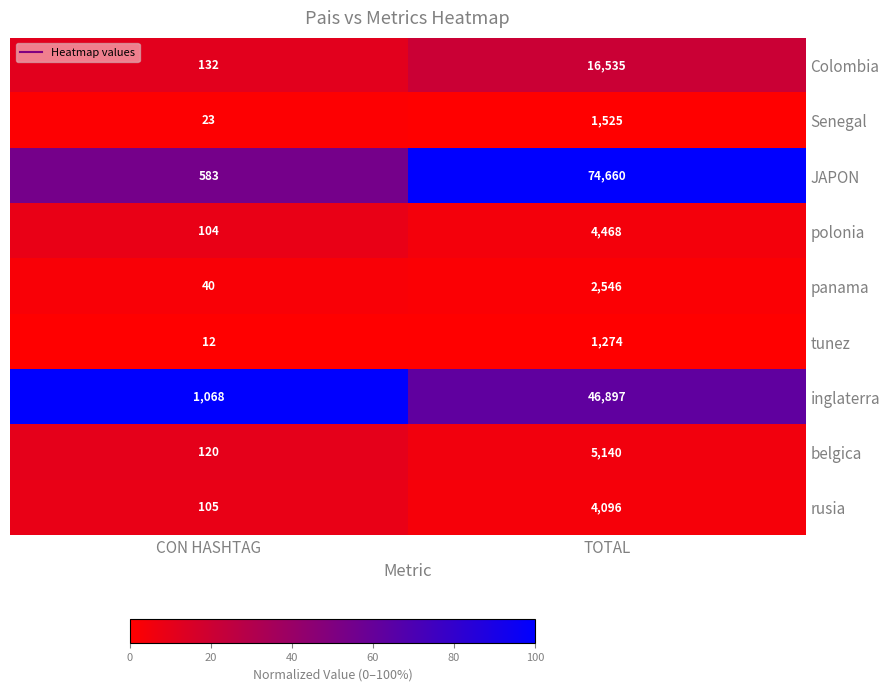

What value does the JAPON series have at CON HASHTAG?

583